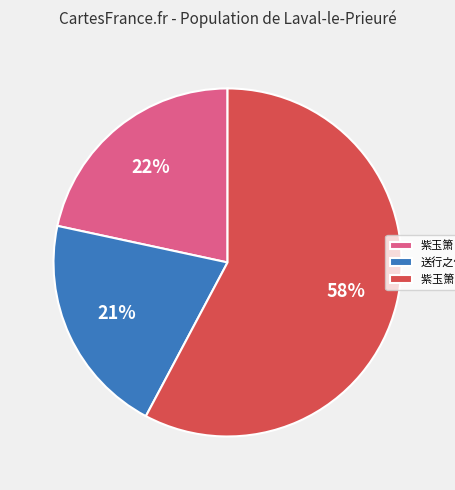

To the nearest percent, what is the average slice percentage?

33%